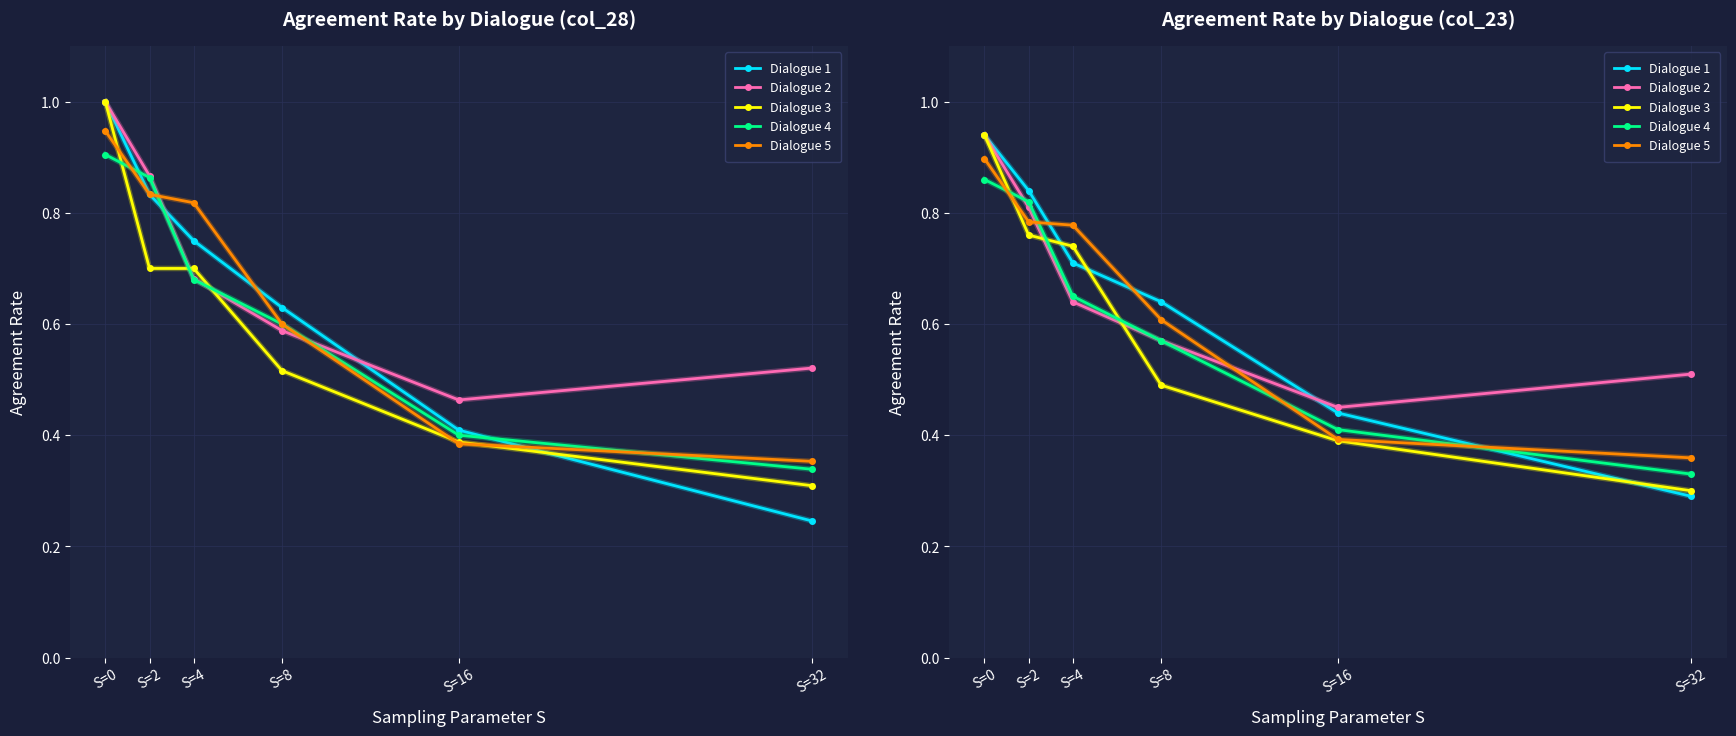

Is it true that Dialogue 2 equals 0.3 at S=0?

False